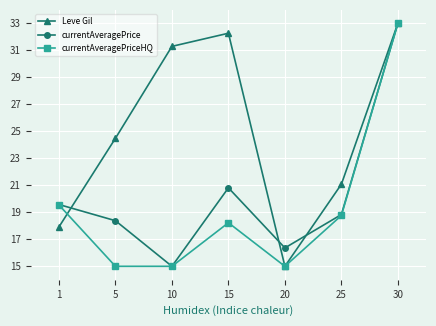

What is the difference between the currentAveragePriceHQ values at 25 and 20?

3.8